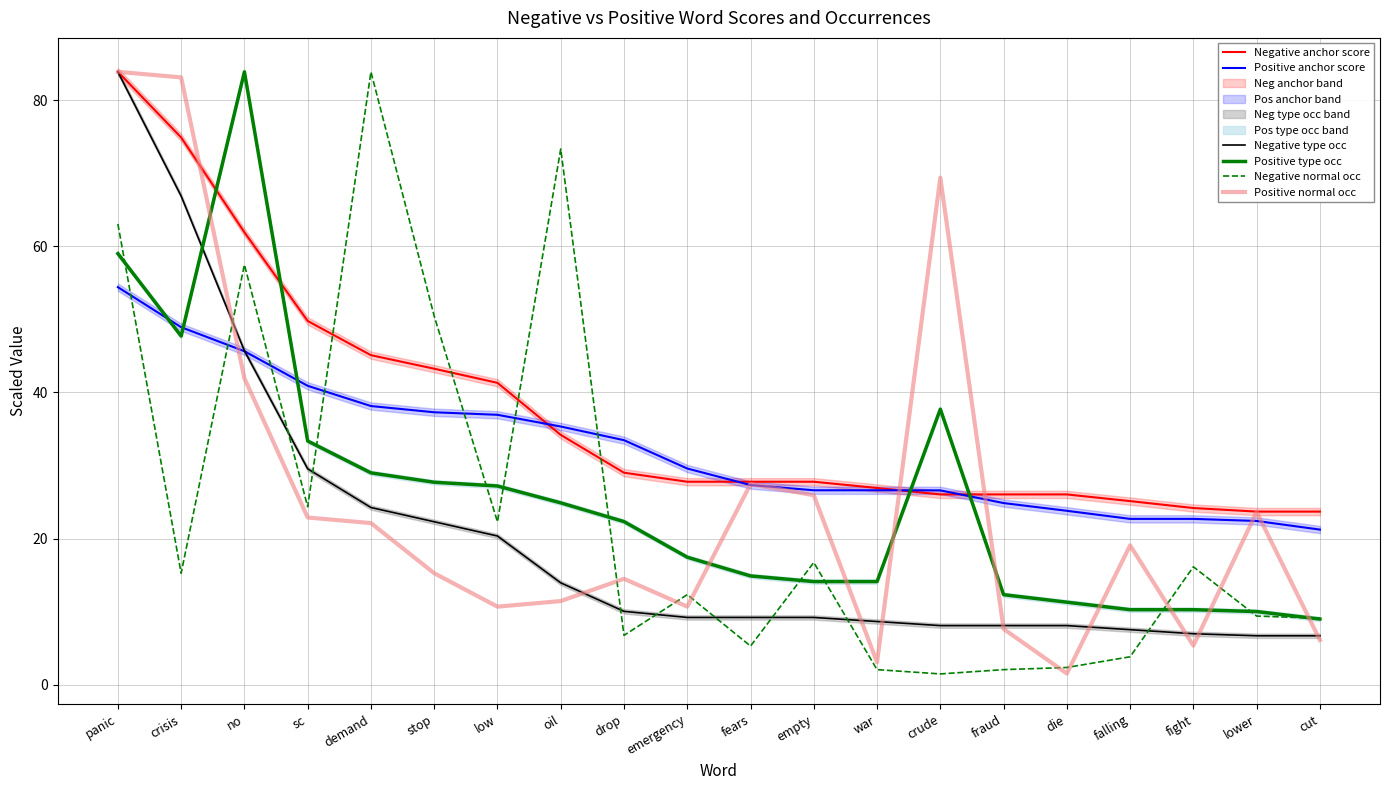

Which series changed the most between demand and stop?

Negative normal occ